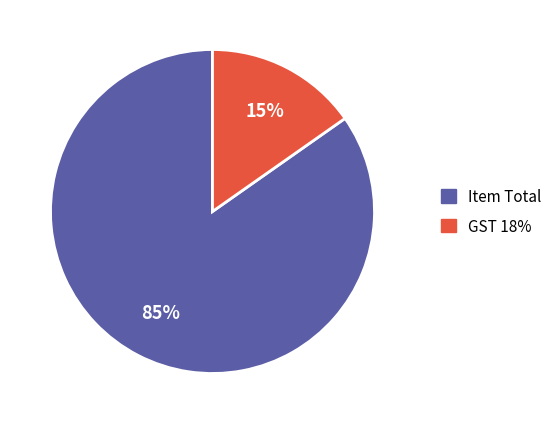

Is Item Total the majority of the pie?

Yes